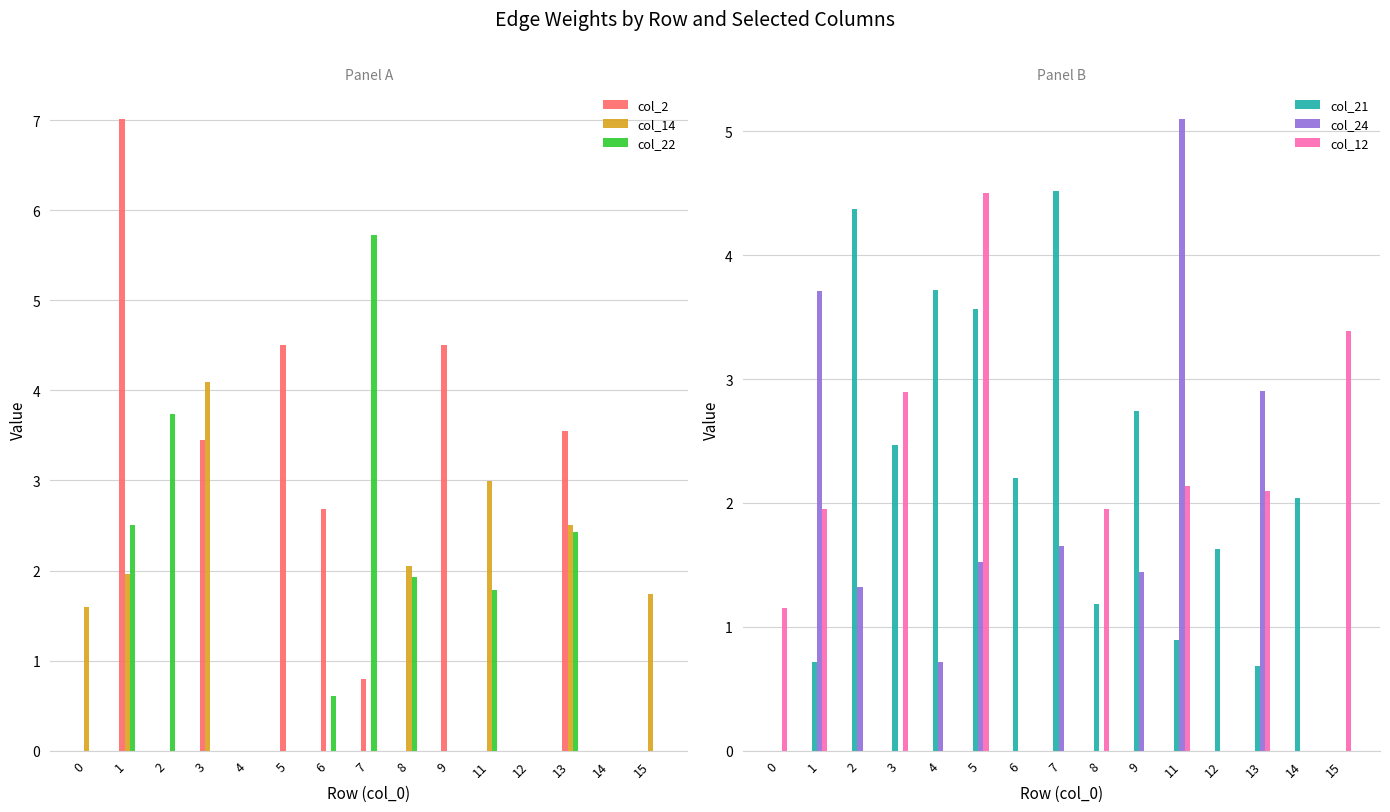

The value of col_21 at 12 is 1.0. True or false?

False